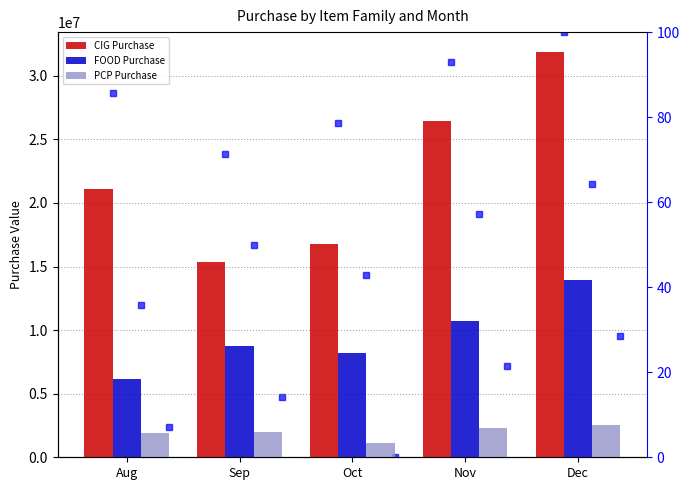

What is the total value across all series at Oct?

26104555.3